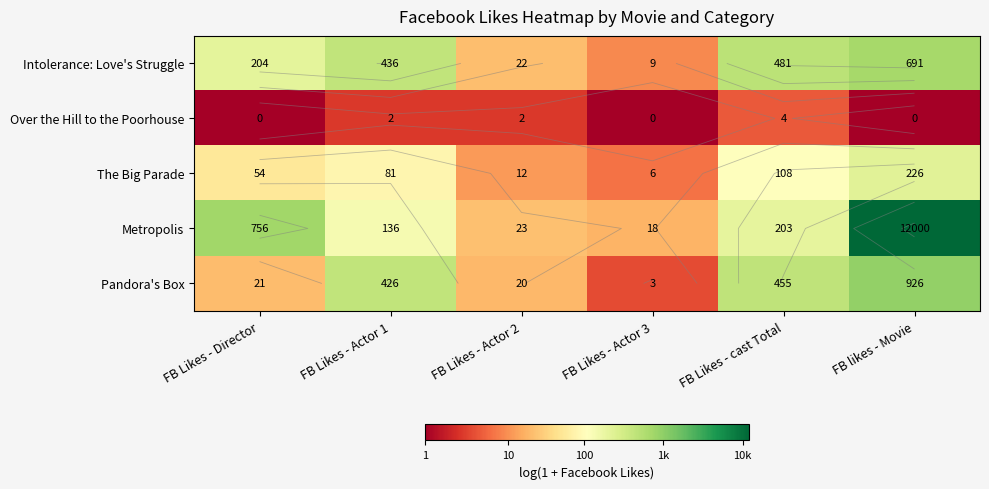

What is the difference between the Pandora's Box values at FB Likes - Actor 1 and FB Likes - Director?

3.0